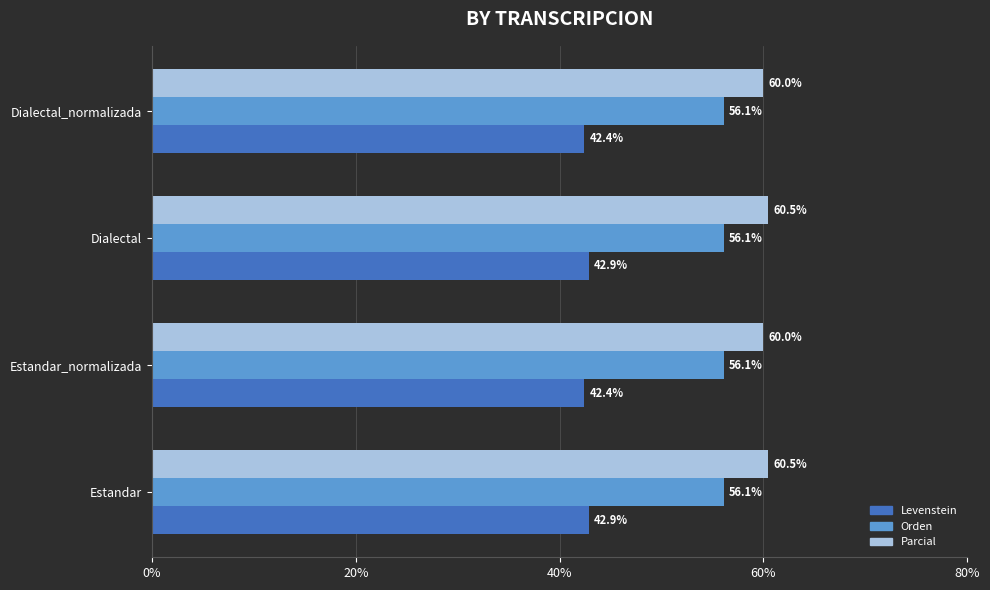

What is the difference between the highest and lowest values at Estandar?

17.6